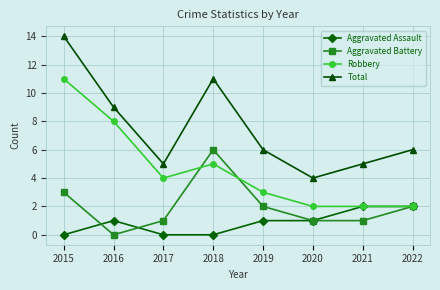

Where does the Total series first go above 6?

2015